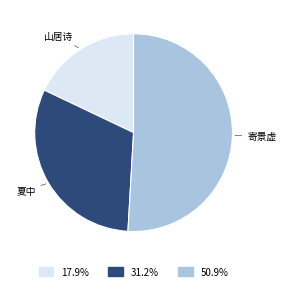

Which category accounts for the majority?

寄景虚